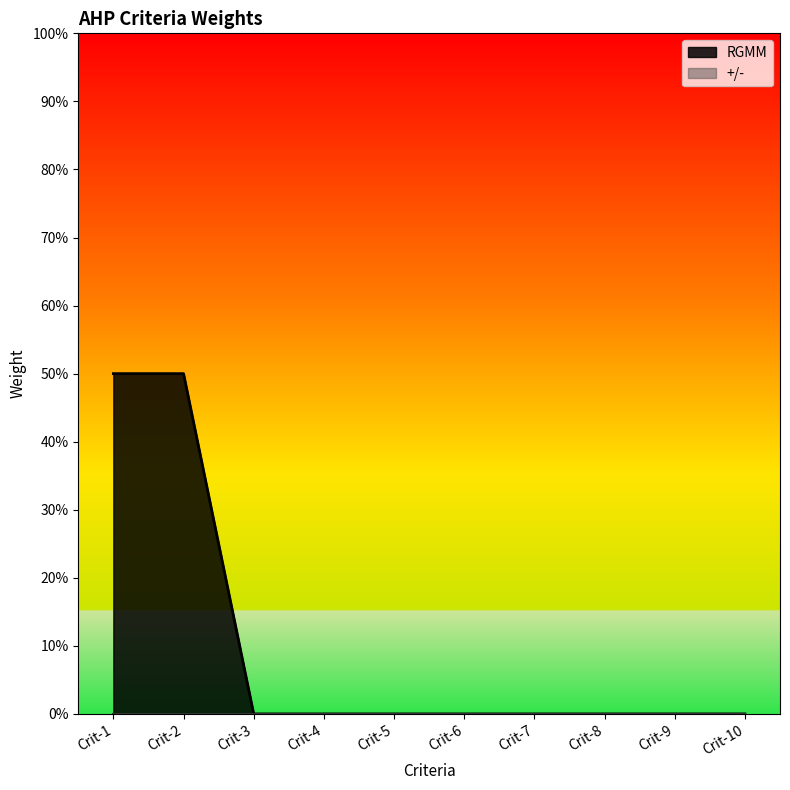

Does the chart display data point markers on the line(s)?

No